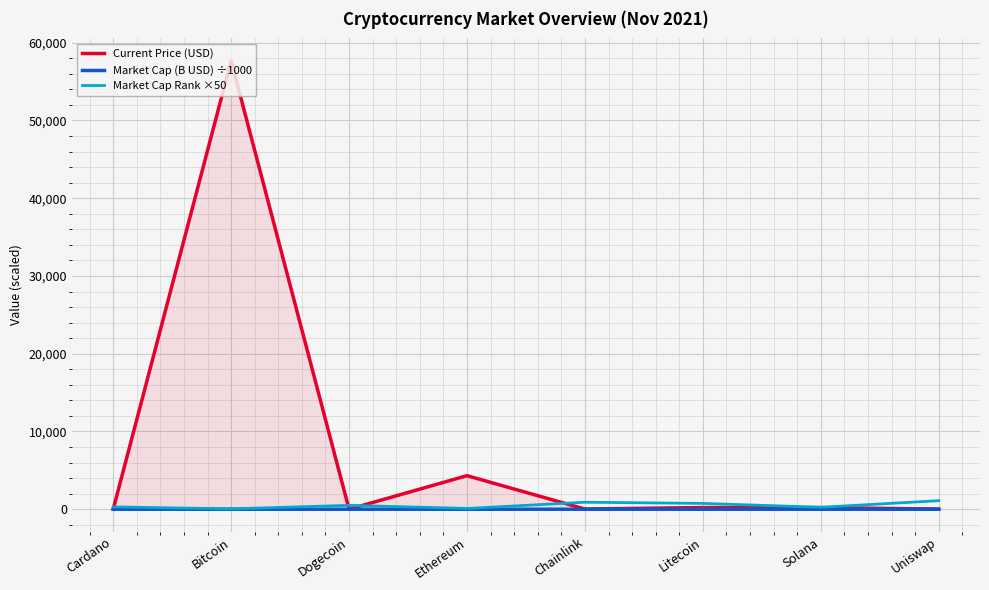

True or false: Market Cap Rank ×50 has a value of 195.5 at Cardano.

False